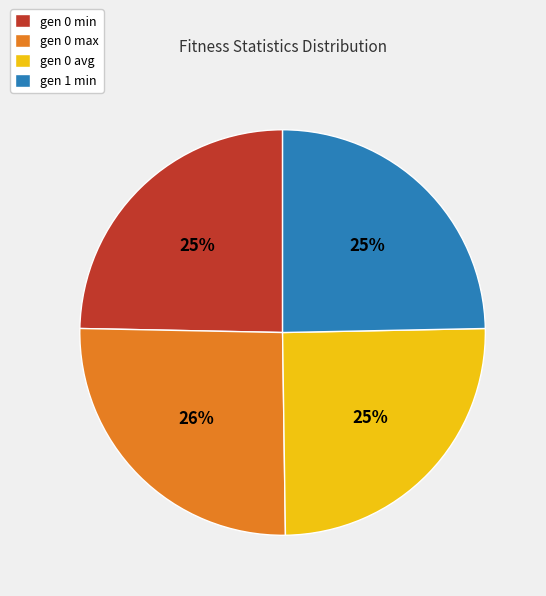

Count the number of slices in the pie.

4